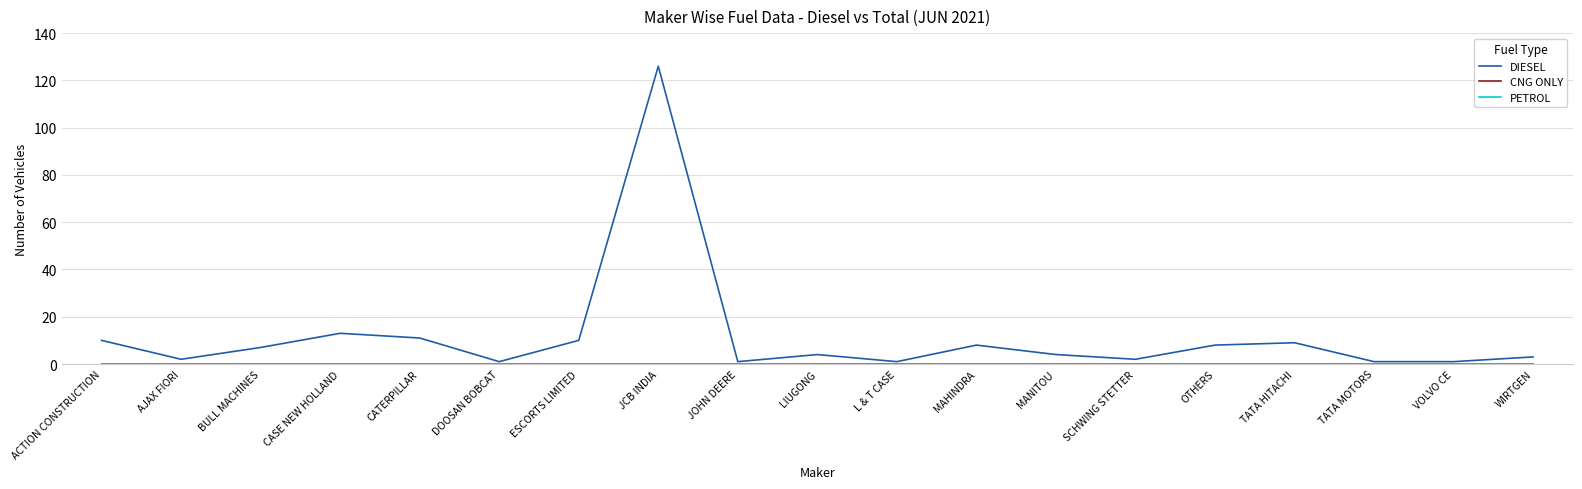

Which category has the highest value across all series?

JCB INDIA